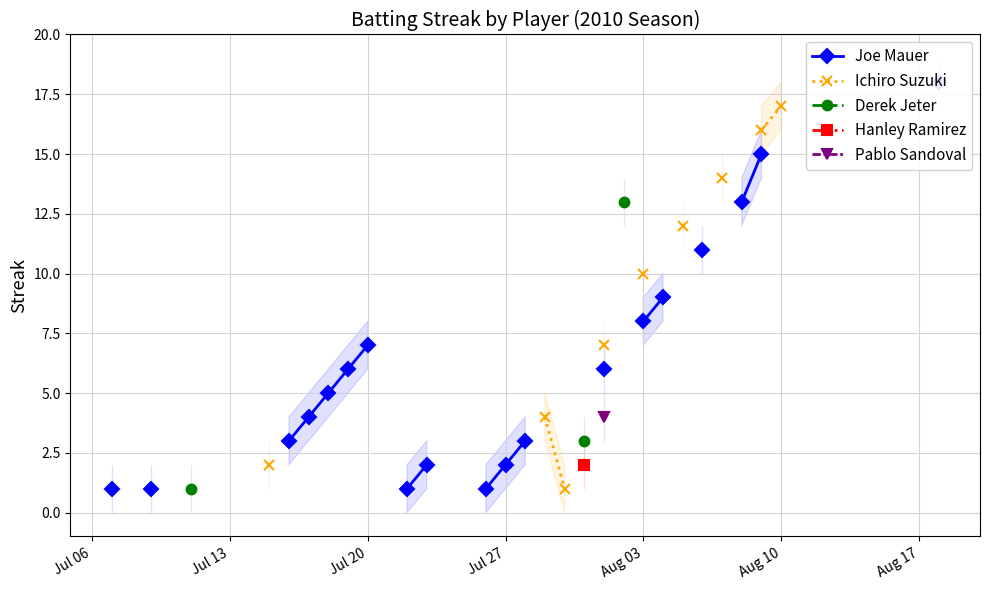

How many series are shown in this chart?

5